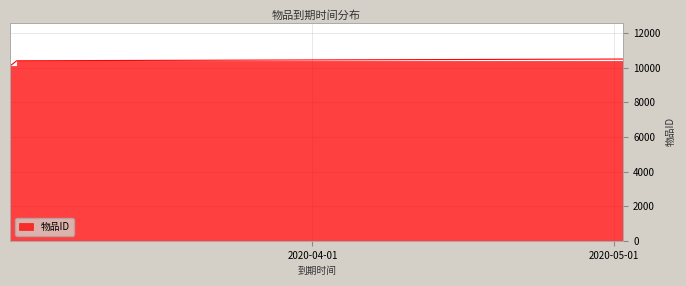

How many lines are shown in the chart?

1